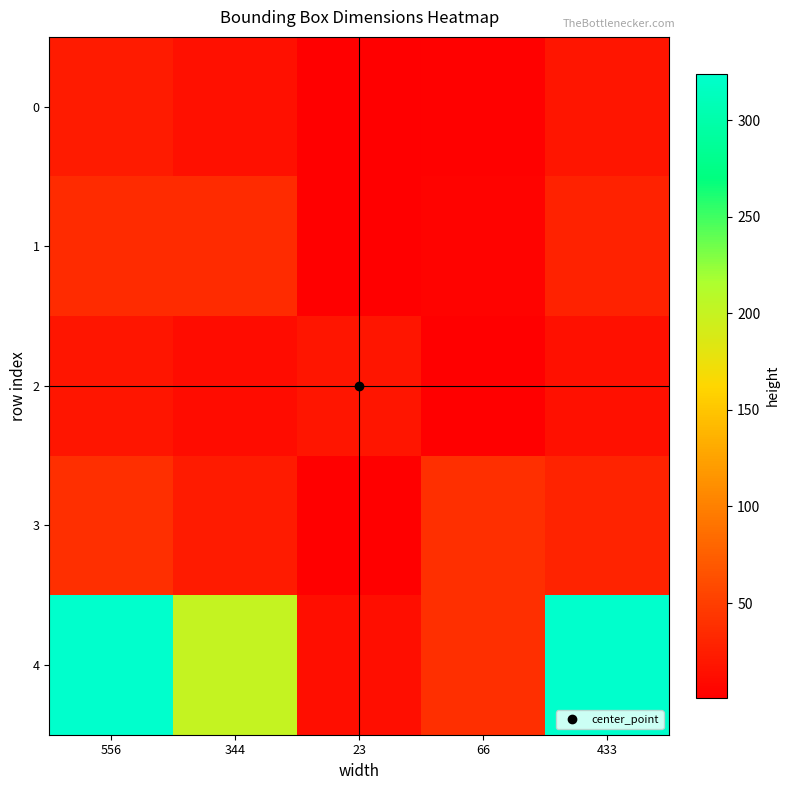

What is the maximum value shown in the chart?

324.0